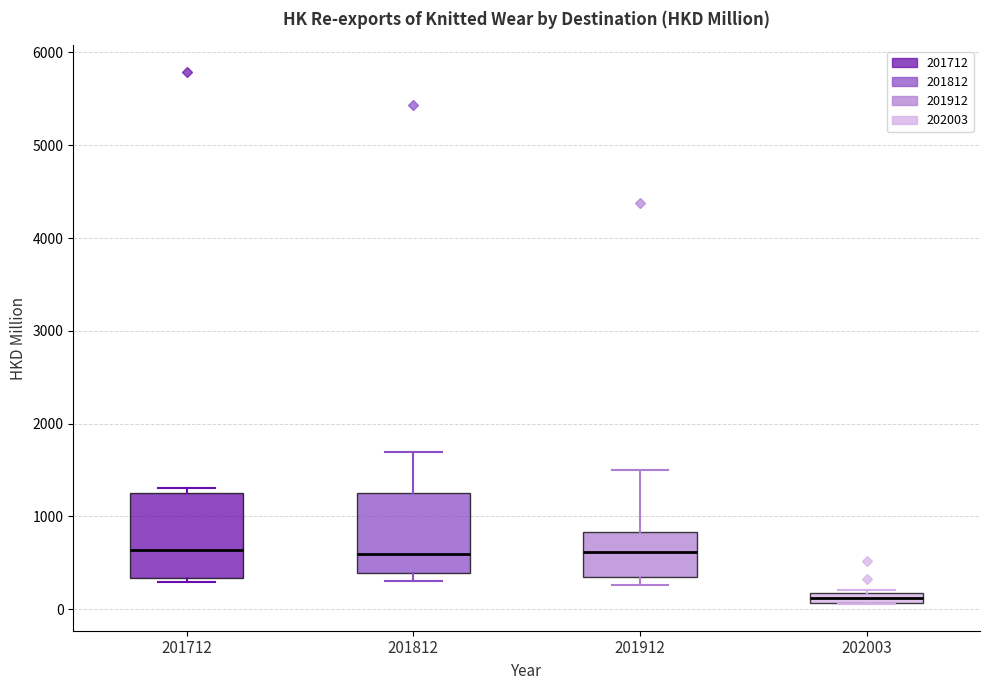

Which box has the lowest median line?

202003